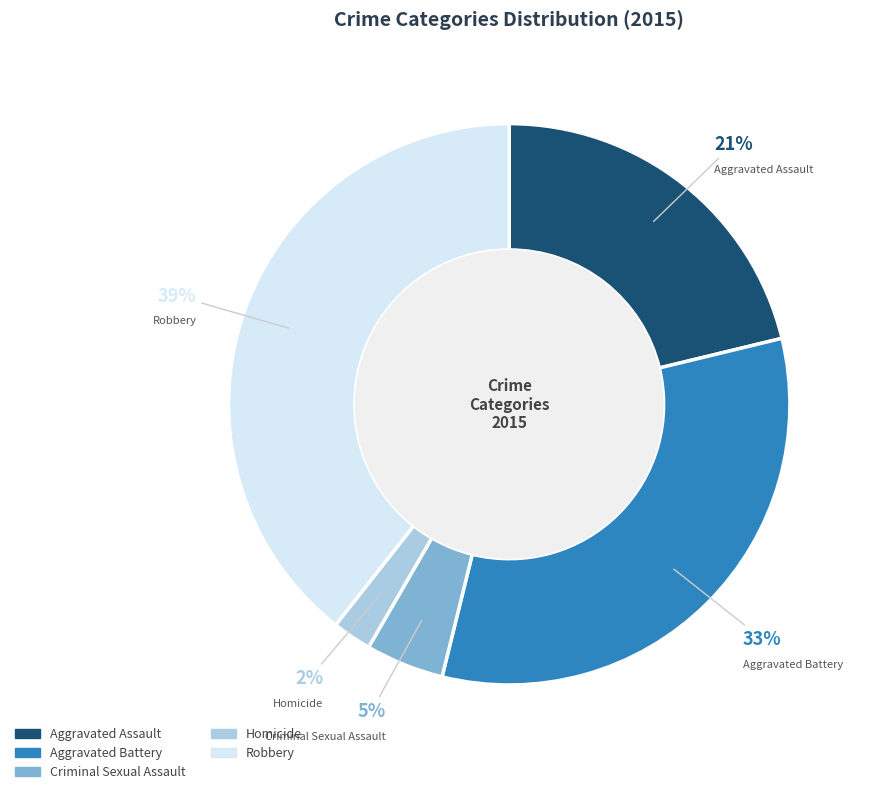

What is the smallest slice in the pie chart?

Homicide